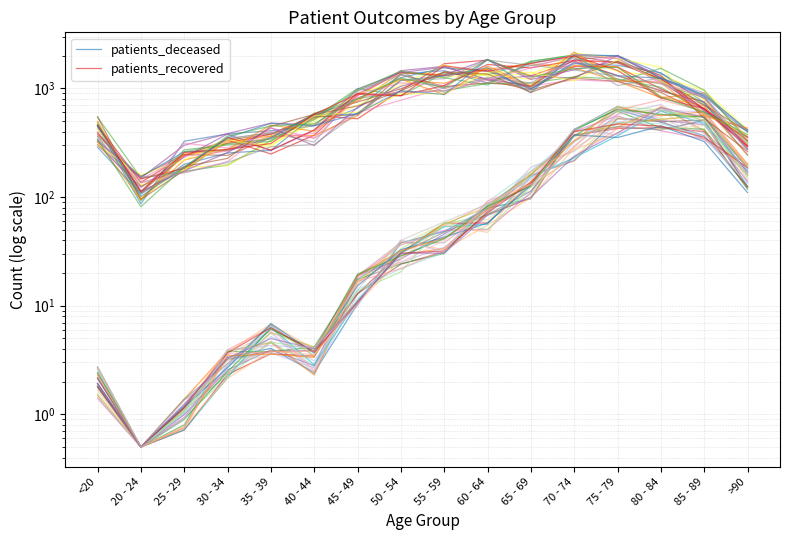

What is the difference between the patients_recovered values at 30 - 34 and 20 - 24?

175.7